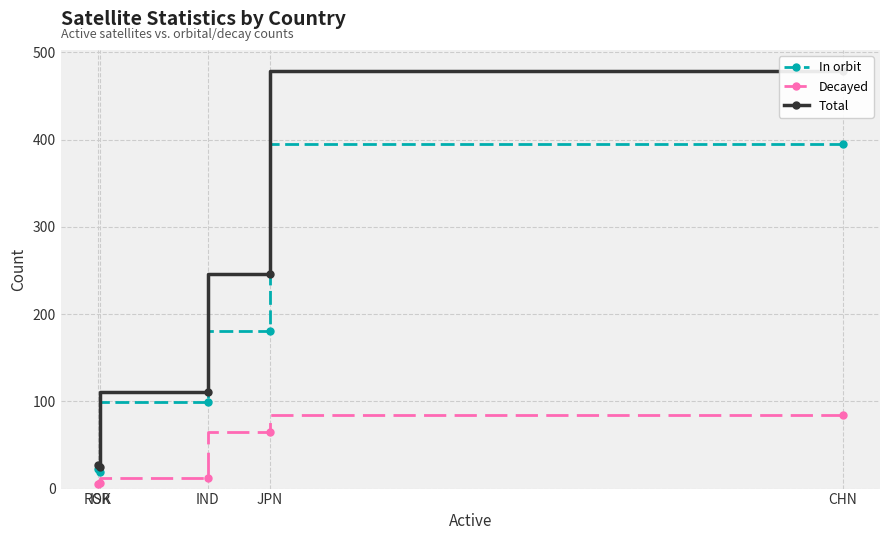

At which label does Total reach its minimum?

ISR